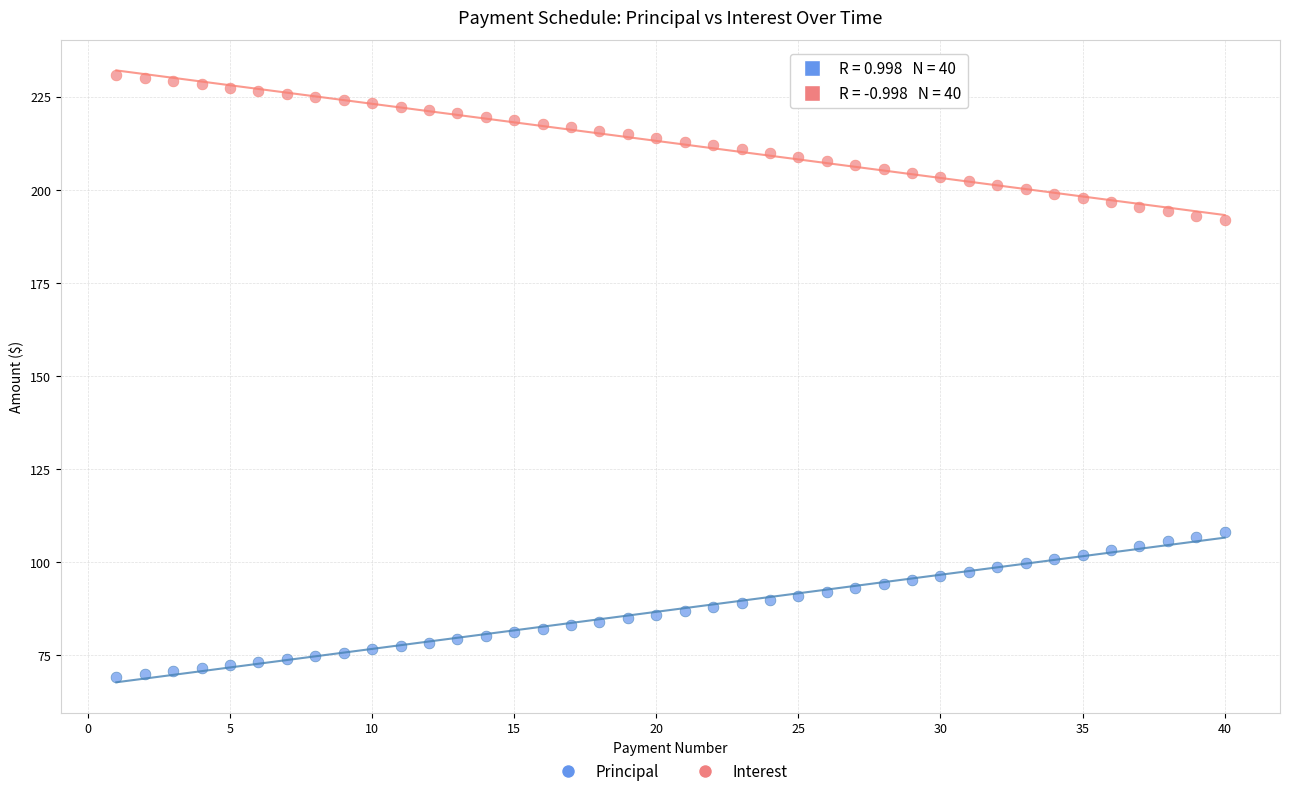

What are all the series names shown in the legend?

Principal, Interest